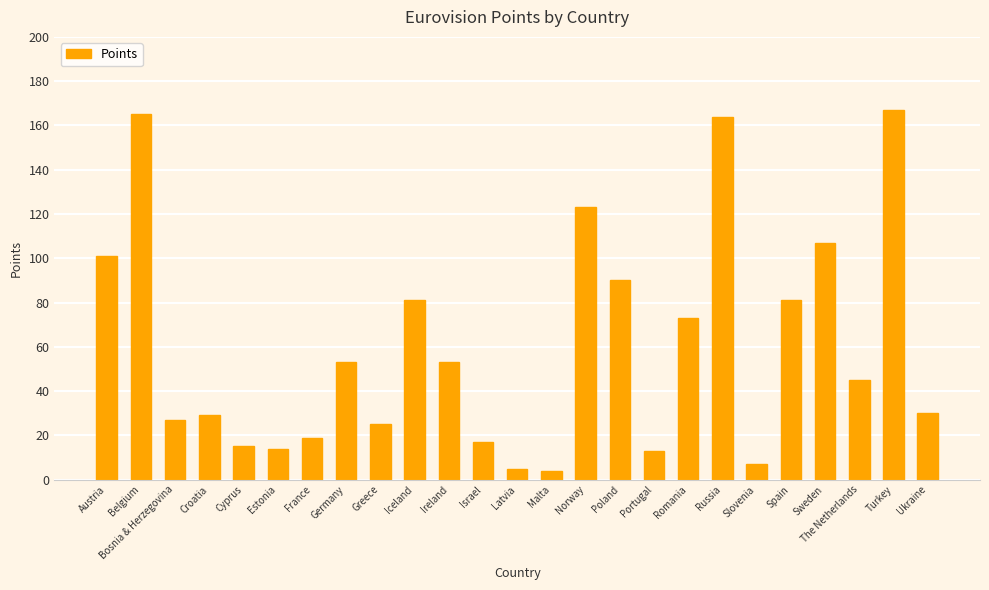

What is the approximate value at Austria?

101